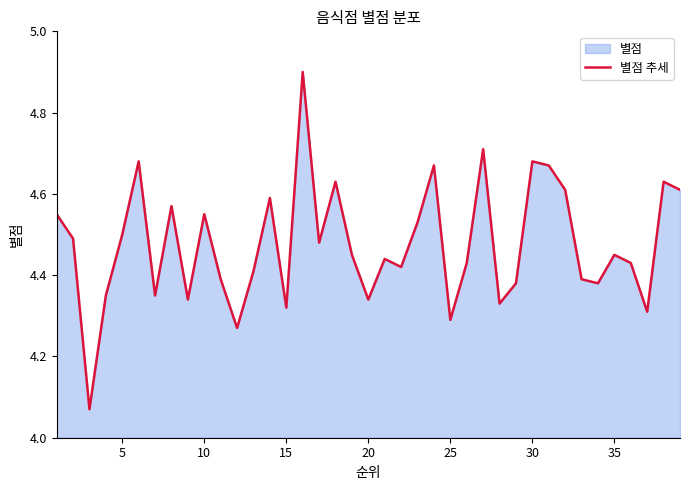

True or false: the data shows 3.2 at 30.

False